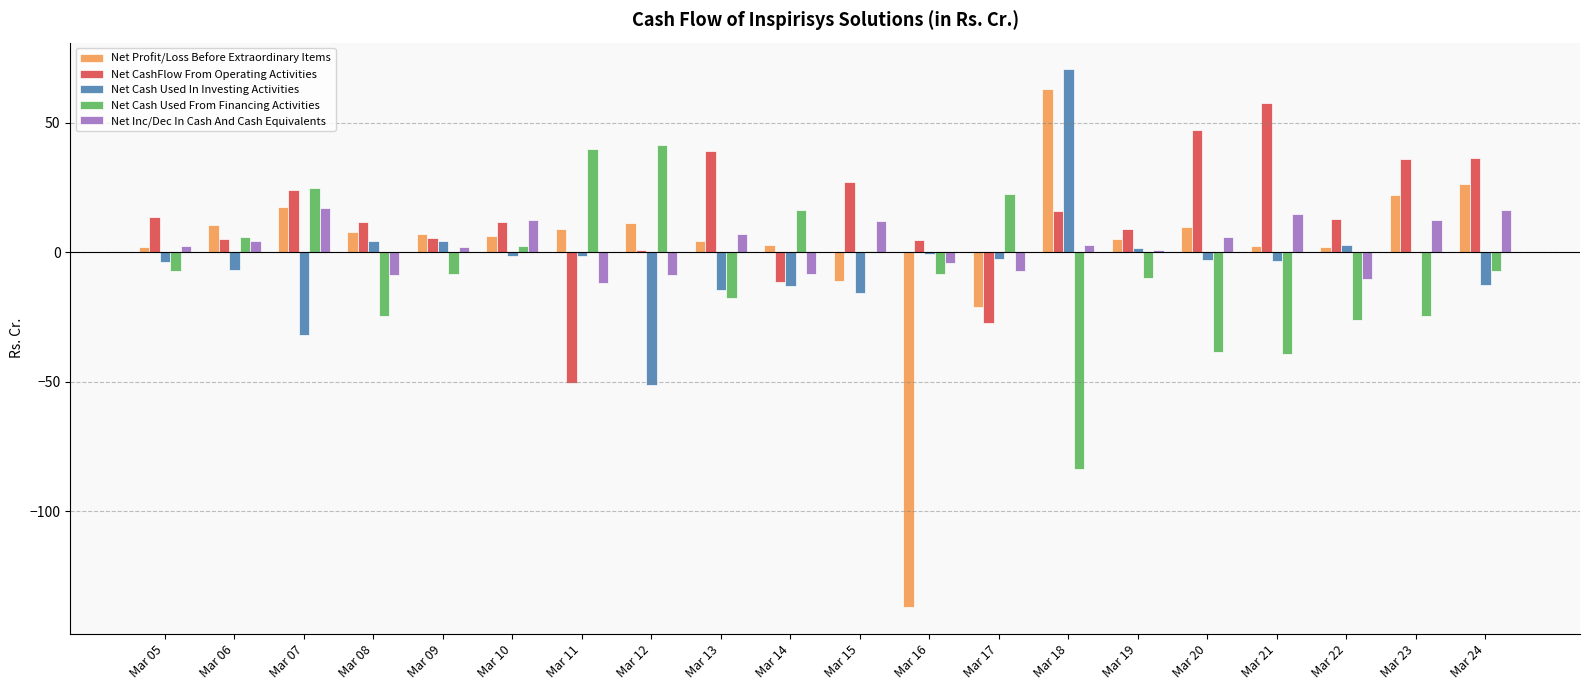

How many distinct data groups are displayed?

5